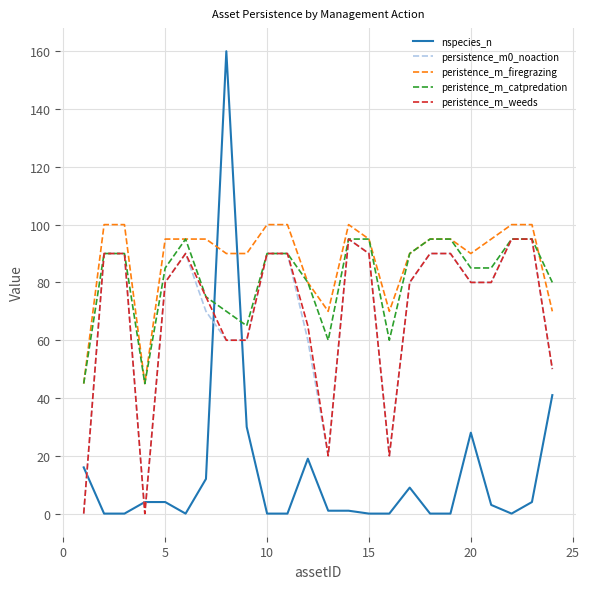

What is the sum of all peristence_m_weeds values?

1675